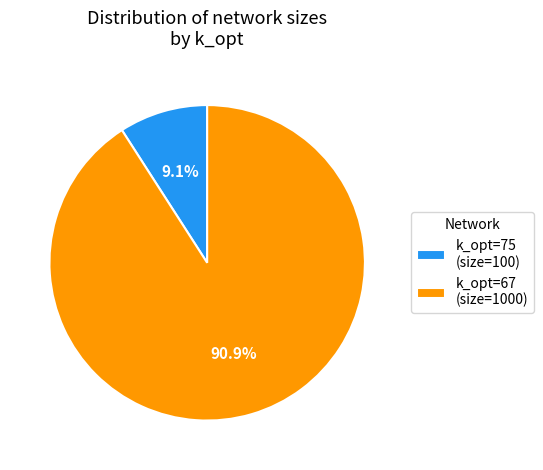

The k_opt=75 (size=100) slice represents 16% of the pie. True or false?

False